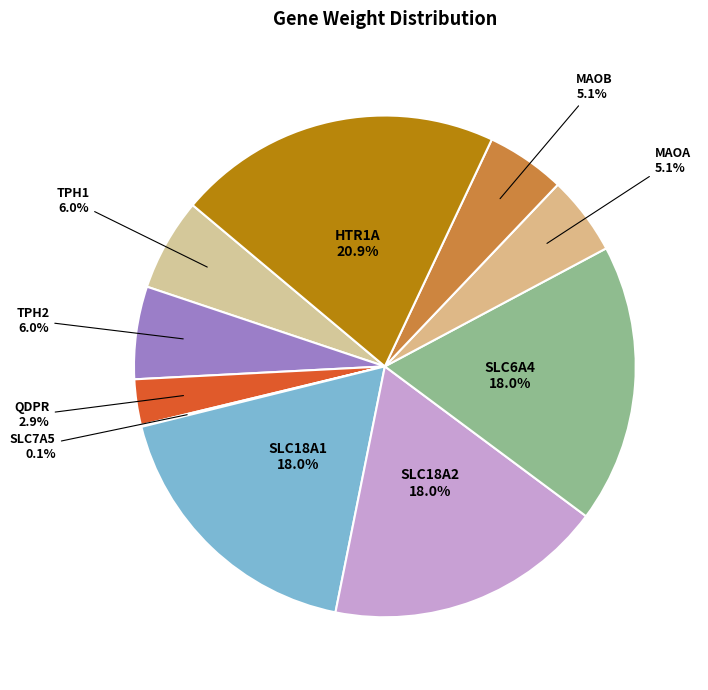

Which category has the biggest portion of the pie?

HTR1A